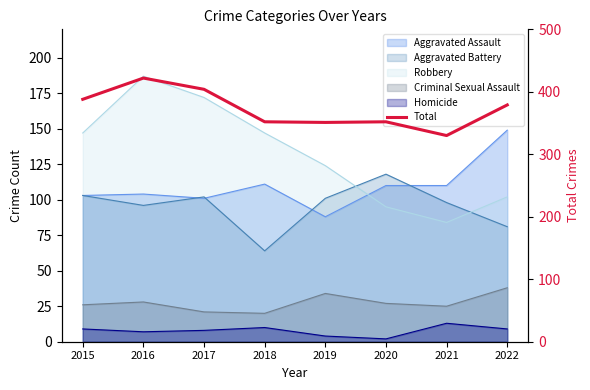

The chart shows a value of 351 at 2019. True or false?

True